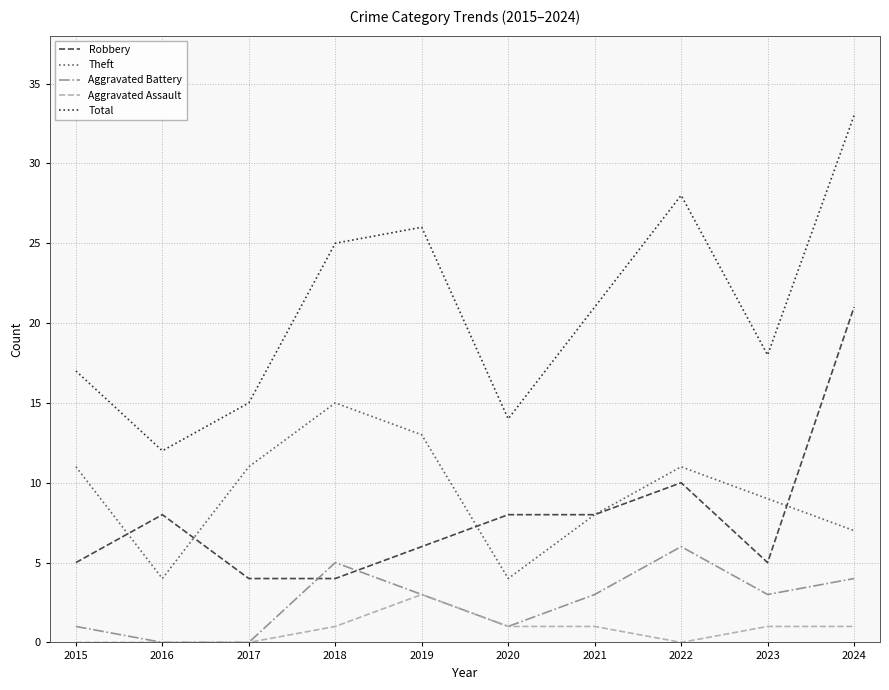

Is it true that Theft equals 13 at 2019?

True